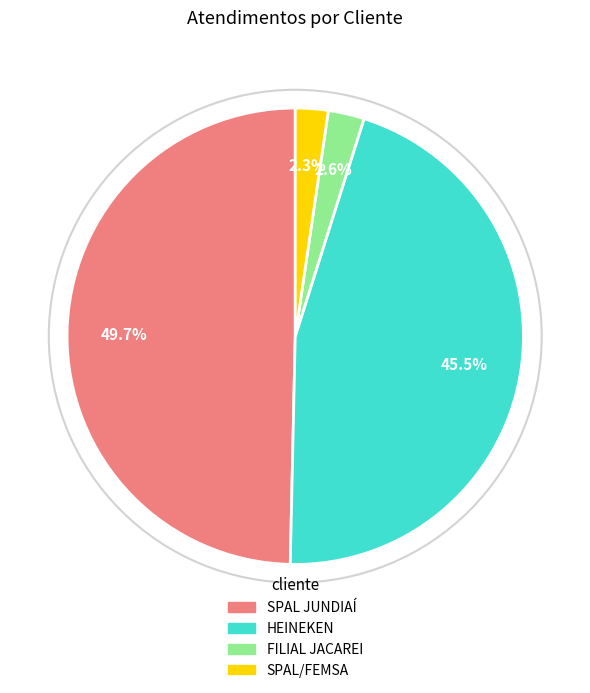

How many segments does this pie chart have?

4